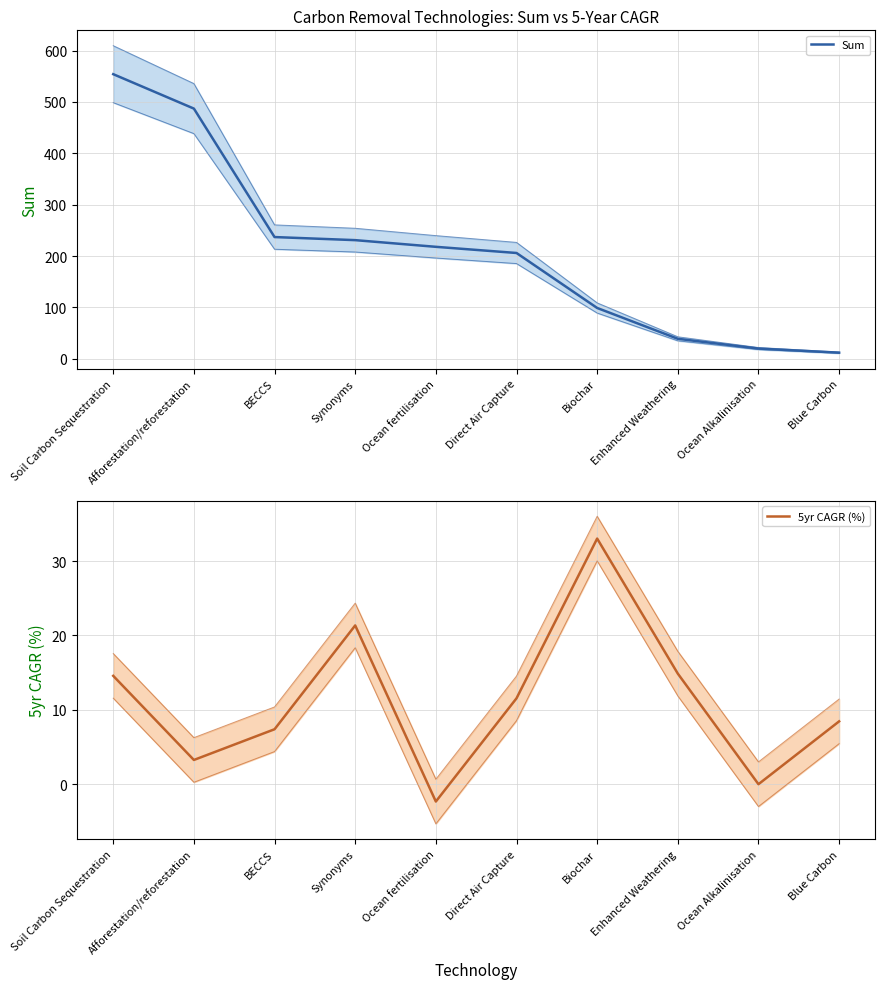

True or false: Sum and 5yr CAGR (%) intersect in this chart.

False